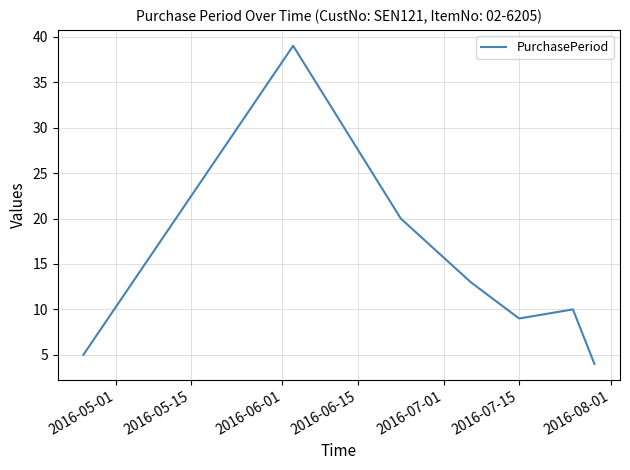

How many values are below 10?

3